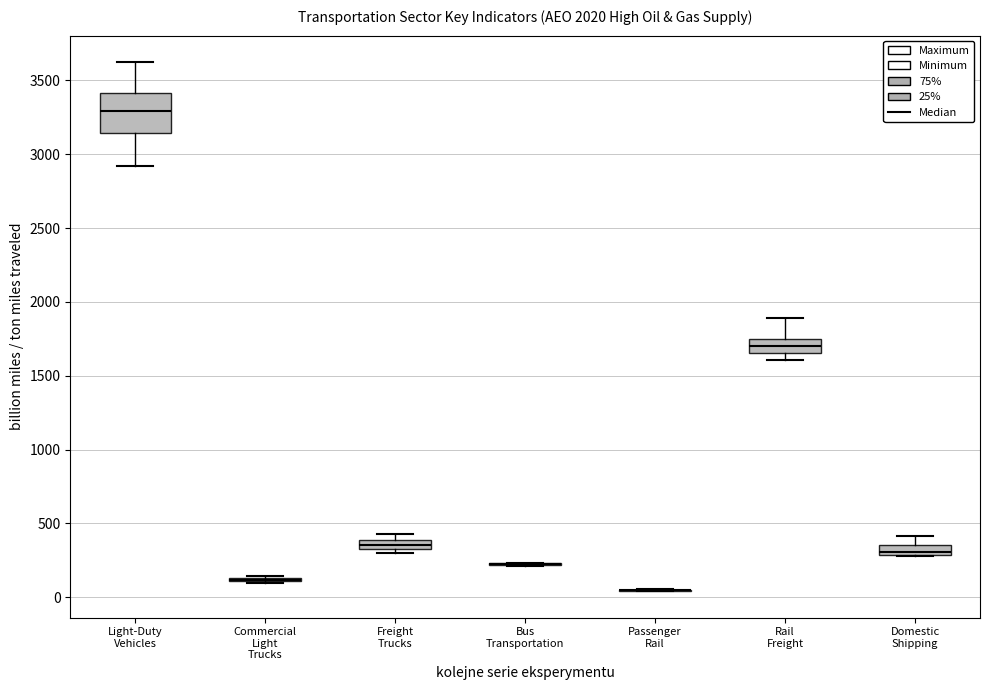

Comparing the boxes themselves (not the whiskers), which one is the tallest?

Light-Duty Vehicles